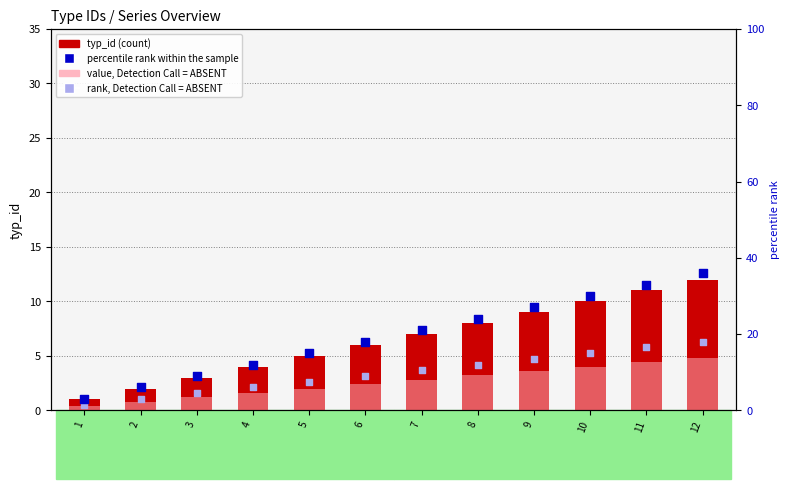

What is the total value across all series at 6?

35.4